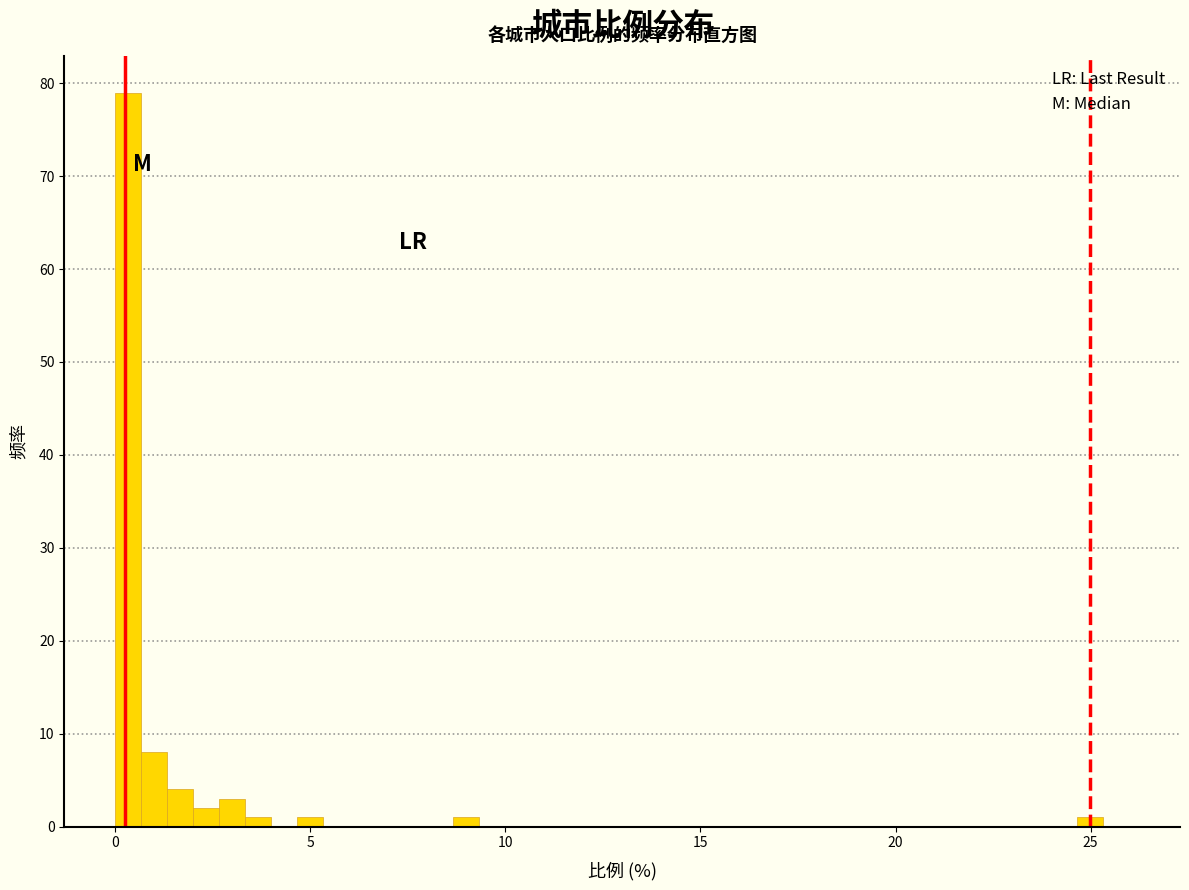

Around what value on the x-axis is the tallest bar? Give the approximate position of its centre, as read against the axis.

0.5